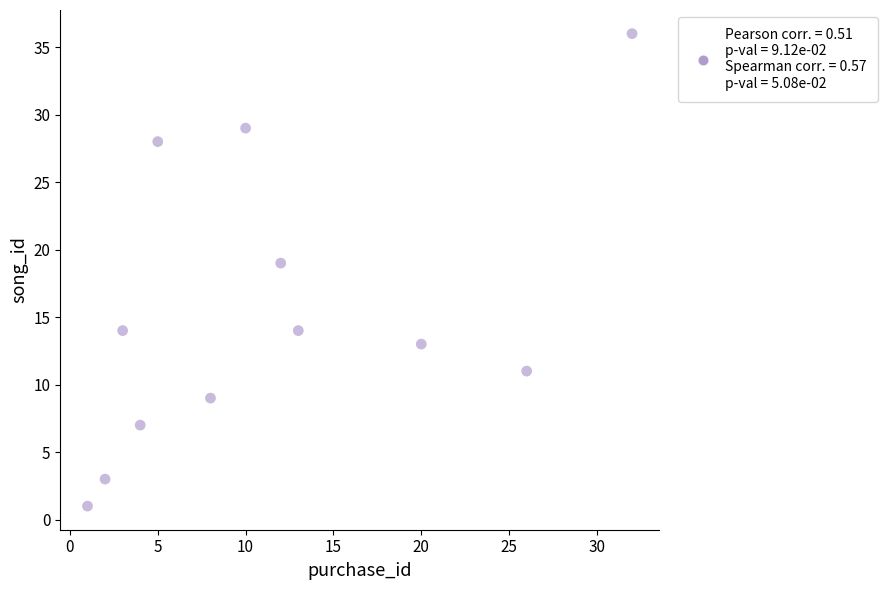

What is the range of X values (max minus min)?

31